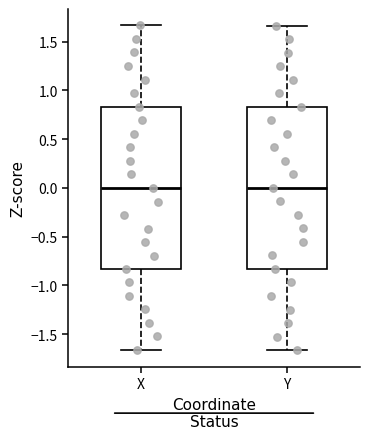

Reading left to right, transcribe this box plot: for each box, give where its median line is, the range the box spans, and where its two whiskers end, as read against the y-axis. The values are not printed on the chart, so give them approximately, as read against the axis.

X: median 0.00, box -0.85 to 0.85, whiskers -1.65 to 1.65
Y: median 0.00, box -0.85 to 0.85, whiskers -1.65 to 1.65